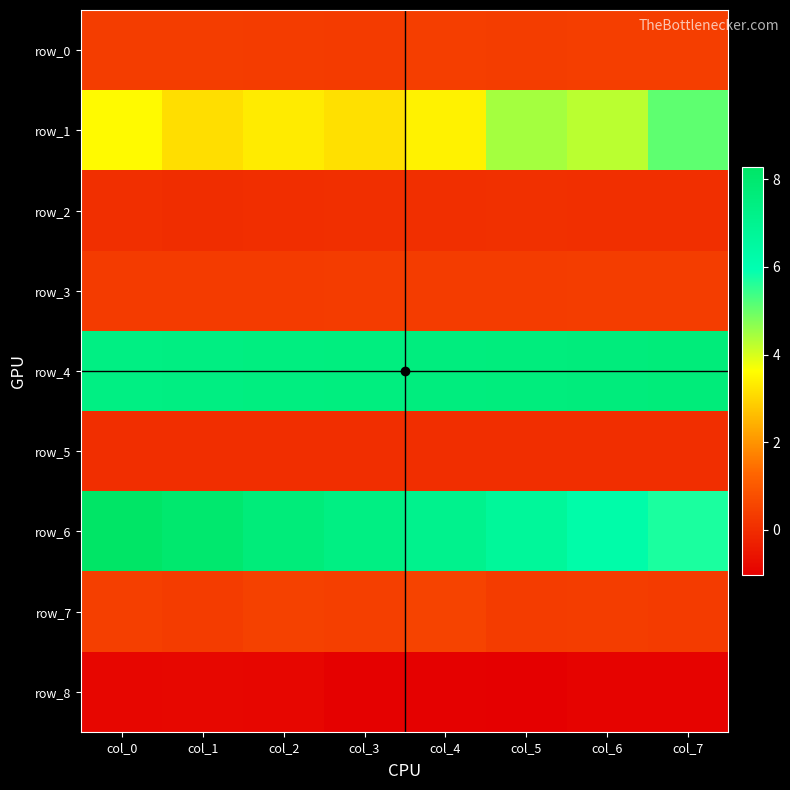

List the series in order of their peak value, highest first.

row_6, row_4, row_1, row_7, row_0, row_3, row_2, row_5, row_8